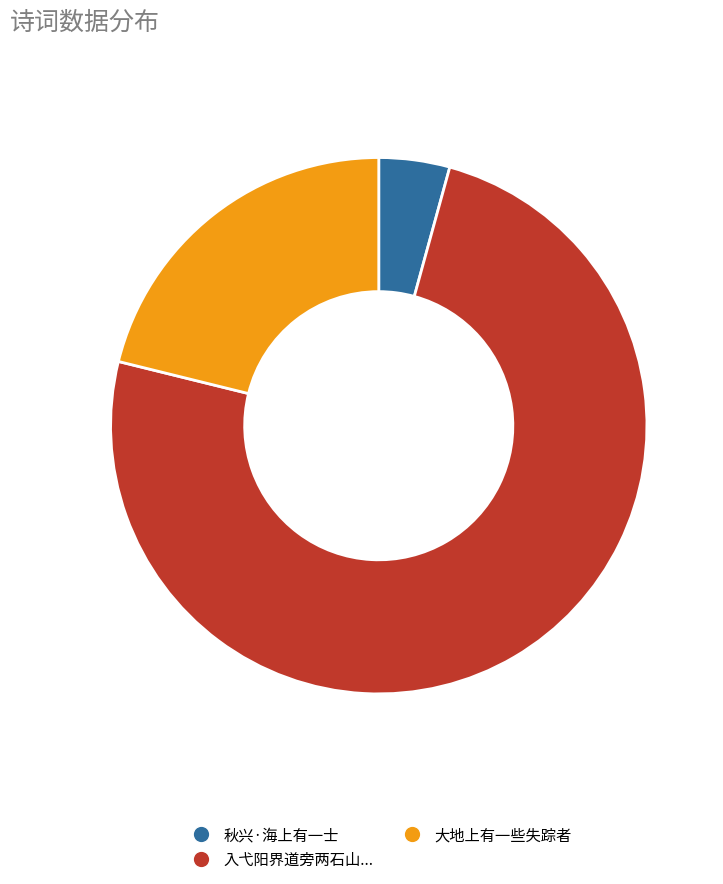

Is there any slice that represents more than half of the pie?

Yes